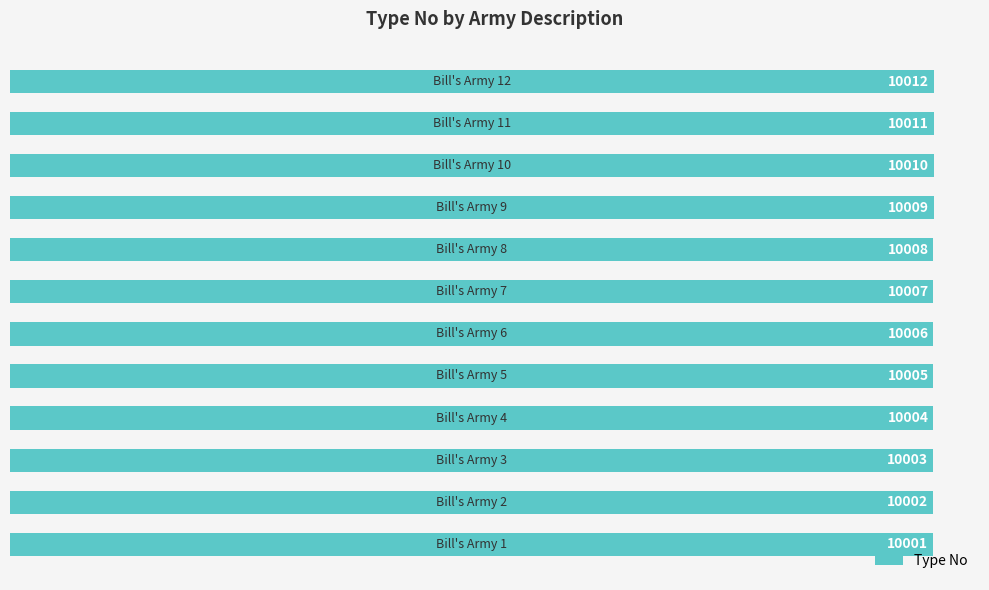

Reading bottom to top, what are all the values shown in this chart?

10001	10002	10003	10004	10005	10006	10007	10008	10009	10010	10011	10012